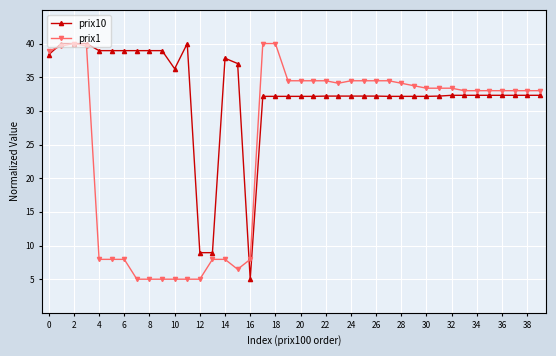

What is the sum of all prix10 values?

1307.1